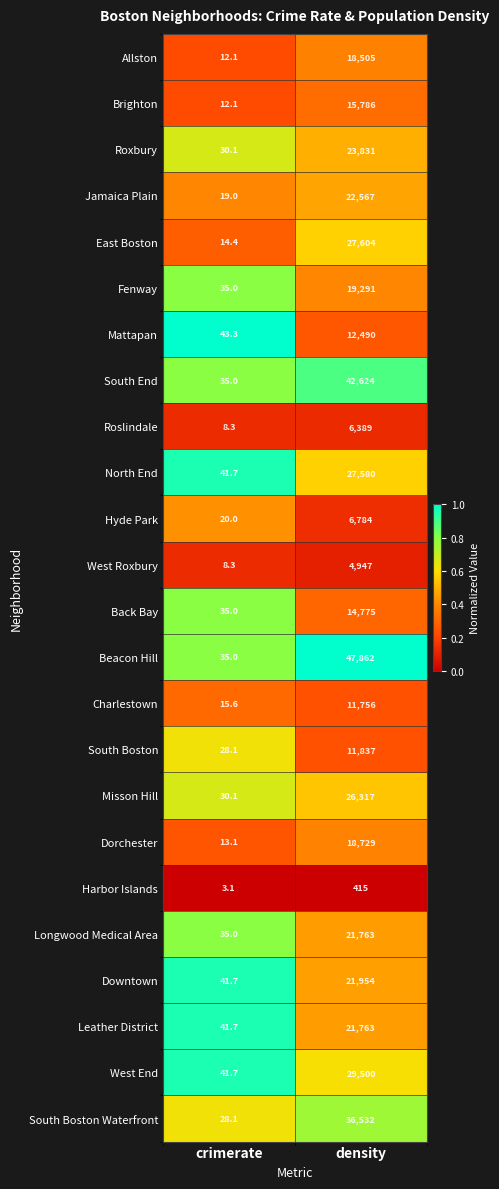

At which label is Roxbury closest to 11930?

crimerate